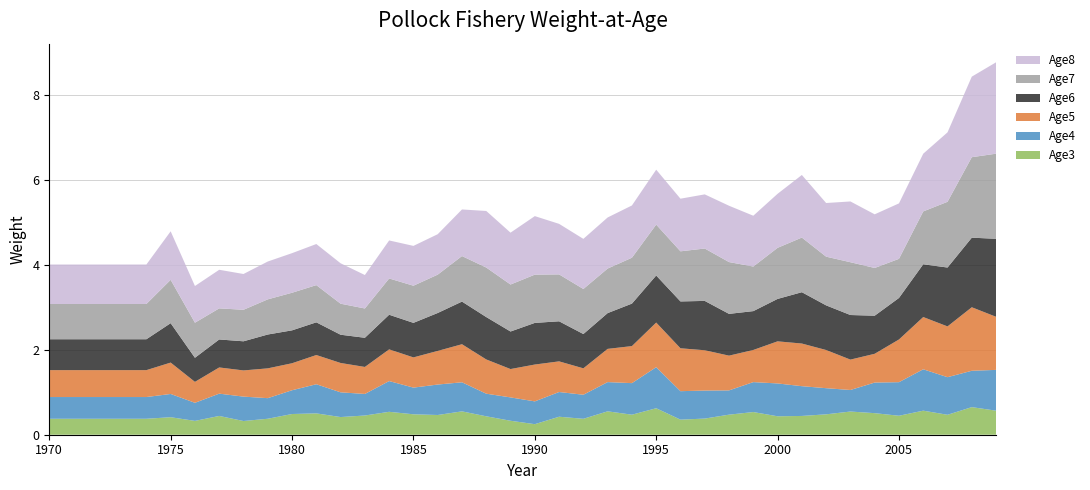

Reading left to right, what are all the values shown in this chart?

Age3: 1970=0.4	1971=0.4	1972=0.4	1973=0.4	1974=0.4	1975=0.4	1976=0.3	1977=0.4	1978=0.3	1979=0.4	1980=0.5	1981=0.5	1982=0.4	1983=0.5	1984=0.5	1985=0.5	1986=0.5	1987=0.5	1988=0.4	1989=0.3	1990=0.2	1991=0.4	1992=0.4	1993=0.6	1994=0.5	1995=0.6	1996=0.4	1997=0.4	1998=0.5	1999=0.5	2000=0.4	2001=0.4	2002=0.5	2003=0.5	2004=0.5	2005=0.4	2006=0.6	2007=0.5	2008=0.6	2009=0.6
Age4: 1970=0.5	1971=0.5	1972=0.5	1973=0.5	1974=0.5	1975=0.5	1976=0.4	1977=0.5	1978=0.6	1979=0.5	1980=0.6	1981=0.7	1982=0.6	1983=0.5	1984=0.7	1985=0.6	1986=0.7	1987=0.7	1988=0.5	1989=0.5	1990=0.5	1991=0.6	1992=0.6	1993=0.7	1994=0.7	1995=1.0	1996=0.7	1997=0.7	1998=0.6	1999=0.7	2000=0.8	2001=0.7	2002=0.6	2003=0.5	2004=0.7	2005=0.8	2006=1.0	2007=0.9	2008=0.9	2009=1.0
Age5: 1970=0.6	1971=0.6	1972=0.6	1973=0.6	1974=0.6	1975=0.7	1976=0.5	1977=0.6	1978=0.6	1979=0.7	1980=0.6	1981=0.7	1982=0.7	1983=0.6	1984=0.7	1985=0.7	1986=0.8	1987=0.9	1988=0.8	1989=0.7	1990=0.9	1991=0.7	1992=0.6	1993=0.8	1994=0.9	1995=1.0	1996=1.0	1997=0.9	1998=0.8	1999=0.8	2000=1.0	2001=1.0	2002=0.9	2003=0.7	2004=0.7	2005=1.0	2006=1.2	2007=1.2	2008=1.5	2009=1.2
Age6: 1970=0.7	1971=0.7	1972=0.7	1973=0.7	1974=0.7	1975=0.9	1976=0.6	1977=0.7	1978=0.7	1979=0.8	1980=0.8	1981=0.8	1982=0.7	1983=0.7	1984=0.8	1985=0.8	1986=0.9	1987=1.0	1988=1.0	1989=0.9	1990=1.0	1991=0.9	1992=0.8	1993=0.8	1994=1.0	1995=1.1	1996=1.1	1997=1.2	1998=1.0	1999=0.9	2000=1.0	2001=1.2	2002=1.1	2003=1.0	2004=0.9	2005=1.0	2006=1.2	2007=1.4	2008=1.6	2009=1.8
Age7: 1970=0.8	1971=0.8	1972=0.8	1973=0.8	1974=0.8	1975=1.0	1976=0.8	1977=0.7	1978=0.7	1979=0.8	1980=0.9	1981=0.9	1982=0.7	1983=0.7	1984=0.9	1985=0.9	1986=0.9	1987=1.1	1988=1.2	1989=1.1	1990=1.1	1991=1.1	1992=1.1	1993=1.0	1994=1.1	1995=1.2	1996=1.2	1997=1.2	1998=1.2	1999=1.0	2000=1.2	2001=1.3	2002=1.1	2003=1.2	2004=1.1	2005=0.9	2006=1.2	2007=1.5	2008=1.9	2009=2.0
Age8: 1970=0.9	1971=0.9	1972=0.9	1973=0.9	1974=0.9	1975=1.1	1976=0.9	1977=0.9	1978=0.8	1979=0.9	1980=0.9	1981=1.0	1982=1.0	1983=0.8	1984=0.9	1985=0.9	1986=1.0	1987=1.1	1988=1.3	1989=1.2	1990=1.4	1991=1.2	1992=1.2	1993=1.2	1994=1.2	1995=1.3	1996=1.2	1997=1.3	1998=1.3	1999=1.2	2000=1.3	2001=1.5	2002=1.3	2003=1.4	2004=1.3	2005=1.3	2006=1.4	2007=1.6	2008=1.9	2009=2.2